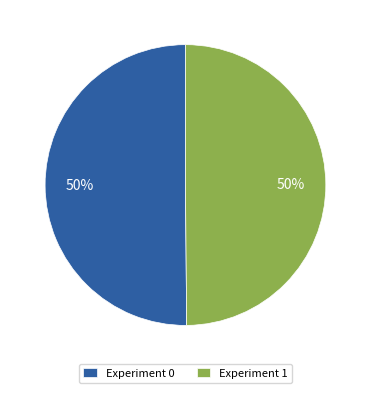

The Experiment 1 slice represents 65% of the pie. True or false?

False